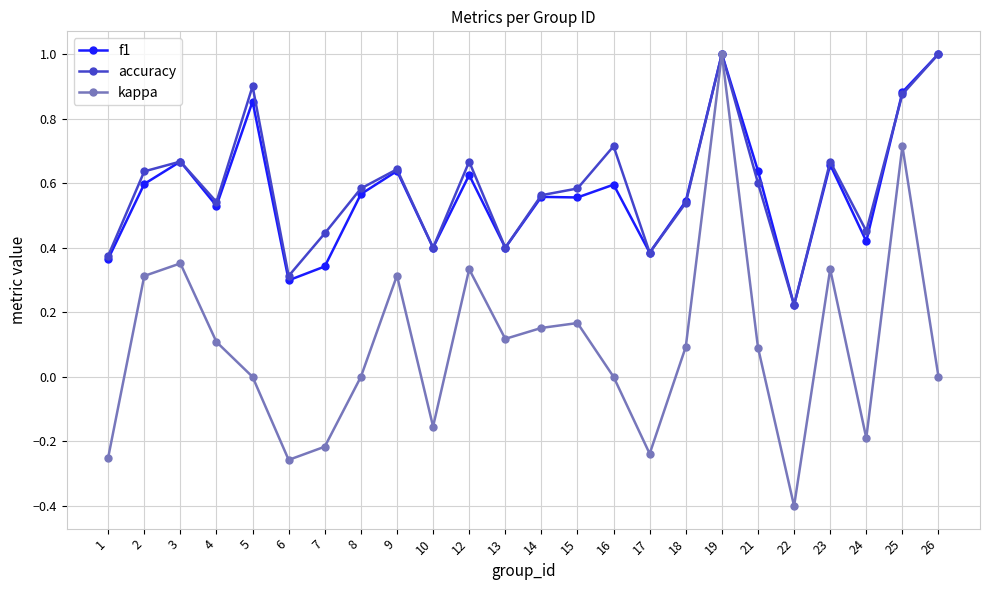

Which series has the largest range (max minus min)?

kappa